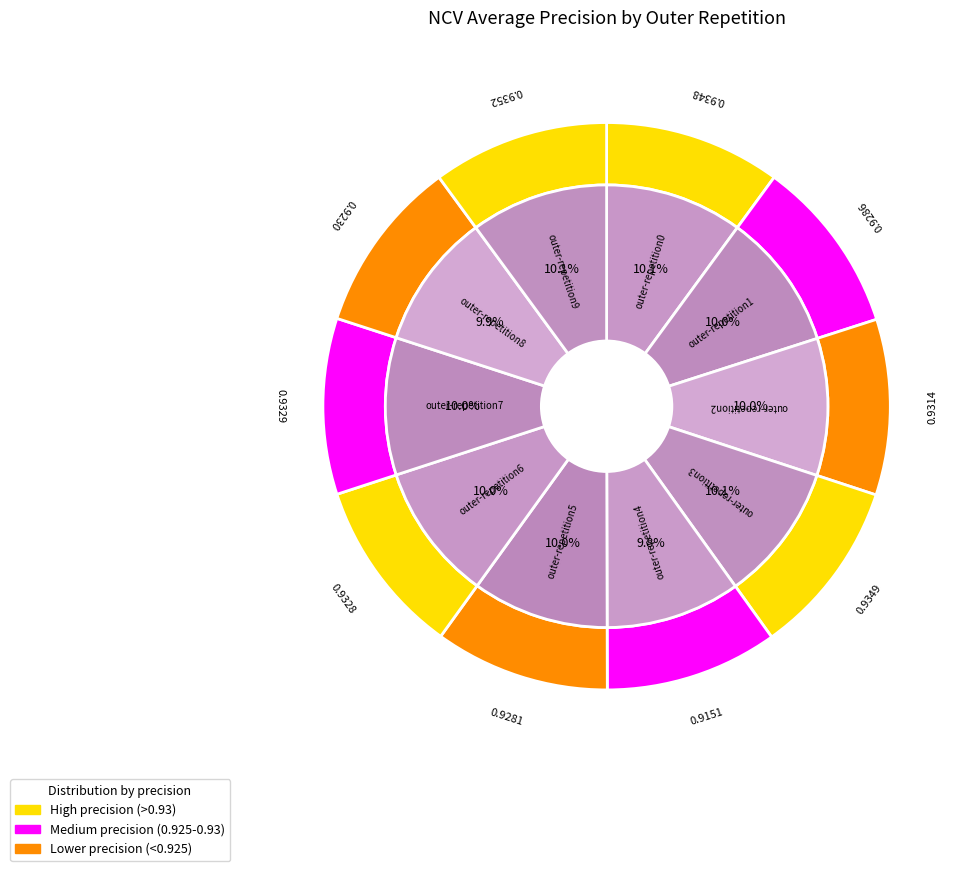

What percentage is NOT represented by outer-repetition5?

90.0%